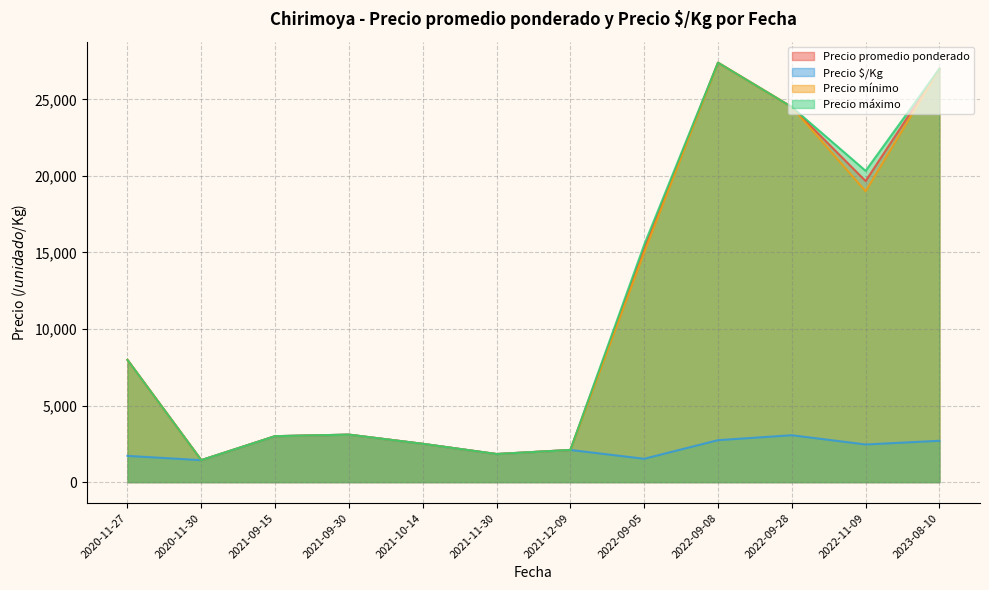

At which category does the chart reach its minimum across all series?

2020-11-30